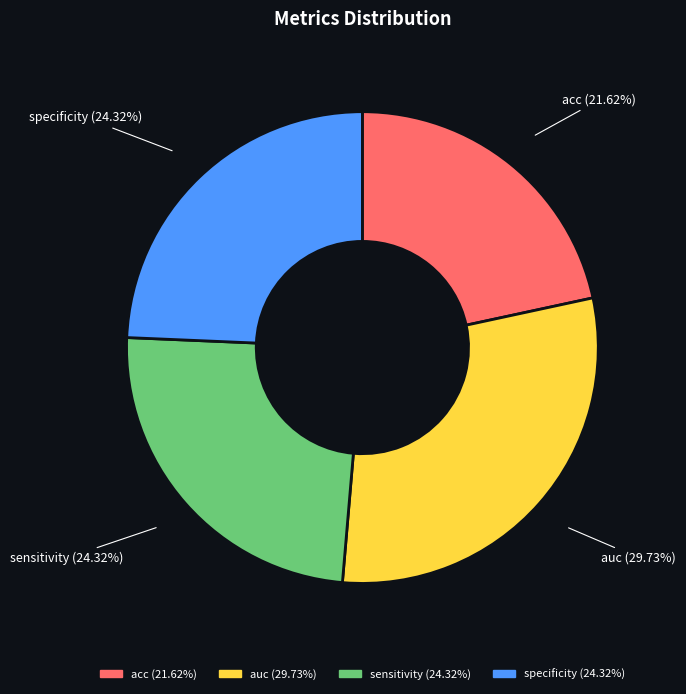

True or false: acc accounts for 22% of the total.

True